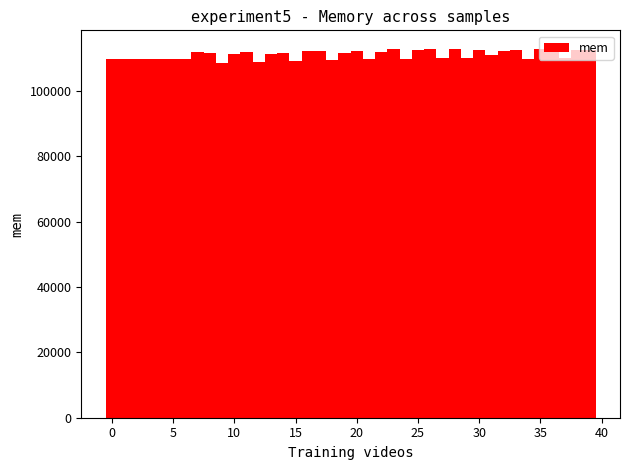

What is the maximum value shown in the chart?

112989